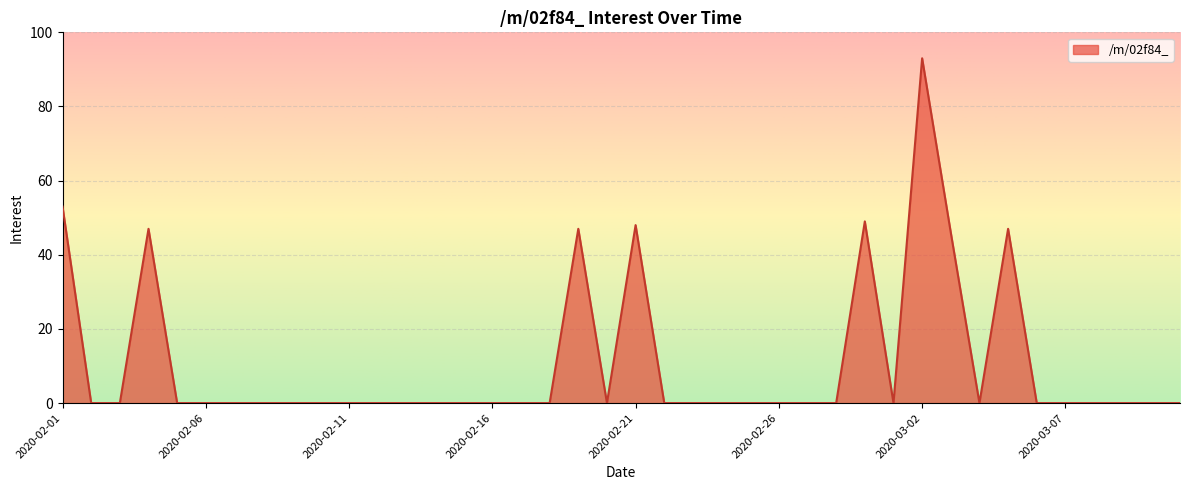

What is the difference between the maximum and minimum values?

93